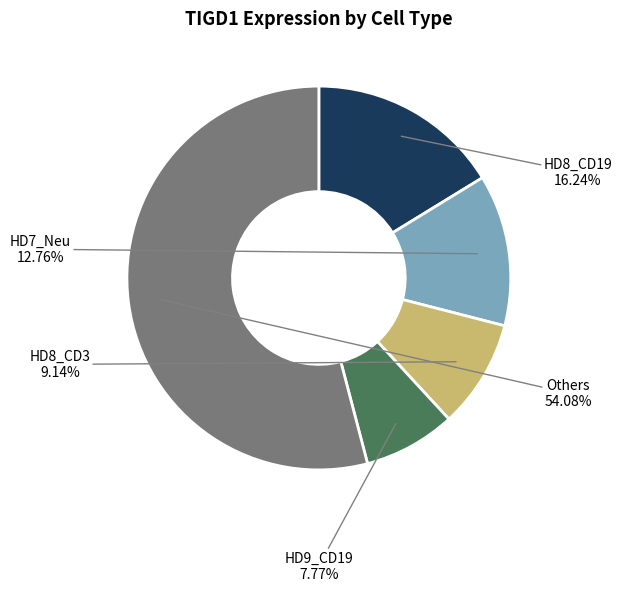

Is there any slice that represents more than half of the pie?

Yes